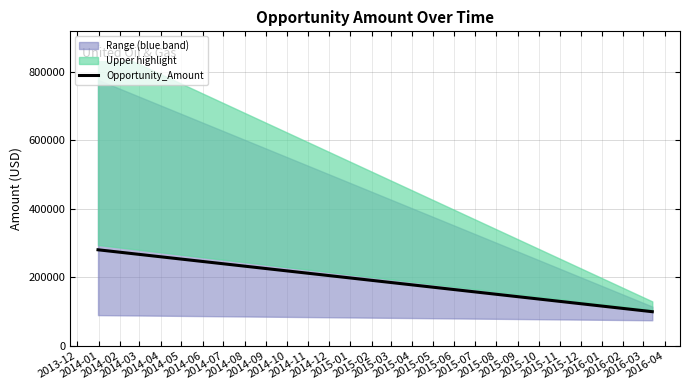

The chart shows a value of 160034.1 at 2014-01. True or false?

False